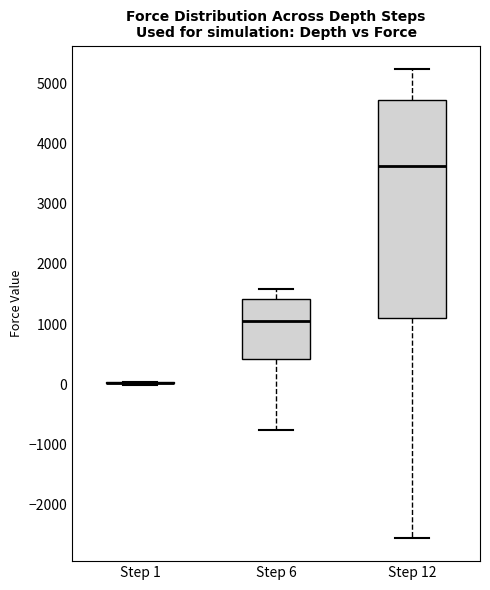

Reading left to right, transcribe this box plot: for each box, give where its median line is, the range the box spans, and where its two whiskers end, as read against the y-axis. The values are not printed on the chart, so give them approximately, as read against the axis.

Step 1: box collapsed to a line at 0, whiskers 0 to 0
Step 6: median 1100, box 400 to 1400, whiskers -800 to 1600
Step 12: median 3600, box 1100 to 4700, whiskers -2600 to 5200